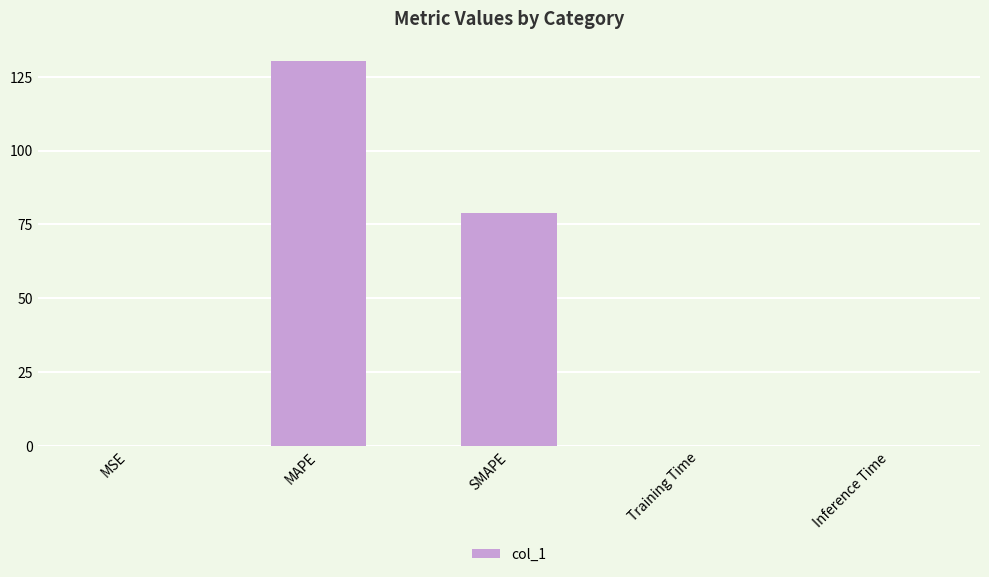

What is the average value?

41.9